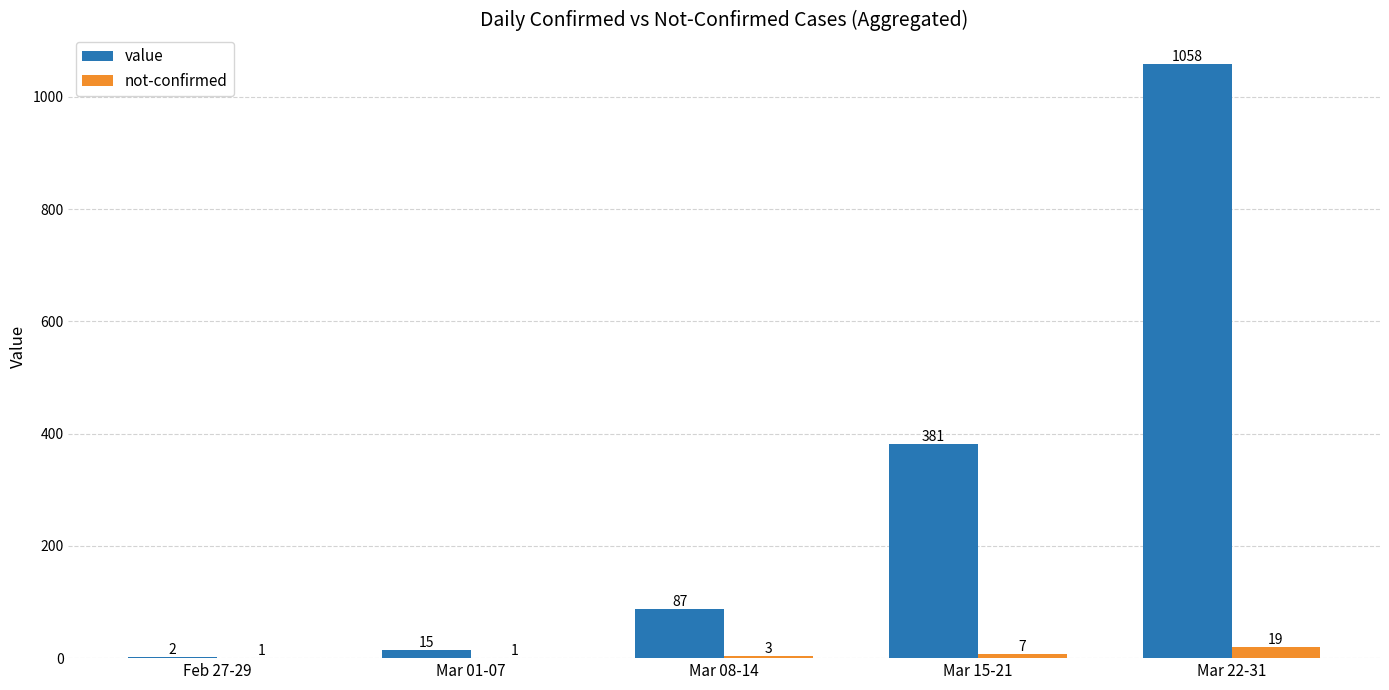

What is the total value across all series at Mar 15-21?

388